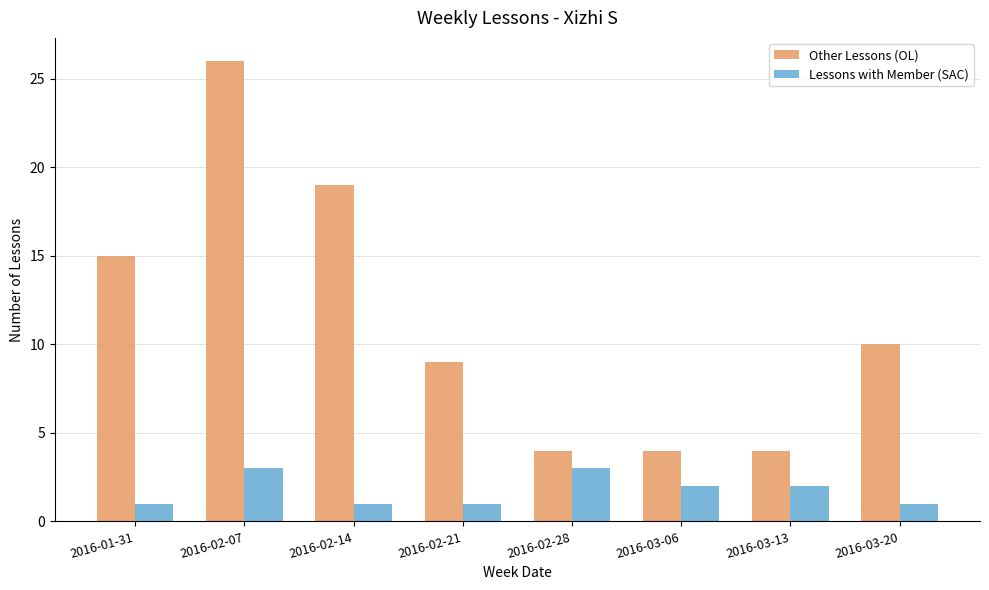

Count the Other Lessons (OL) values in the range 4 to 19.

7